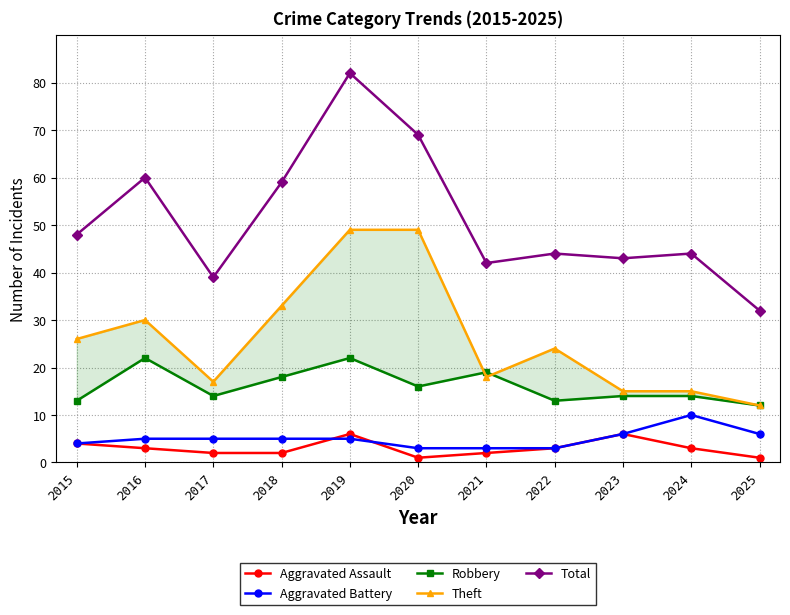

True or false: Aggravated Battery and Theft intersect in this chart.

False